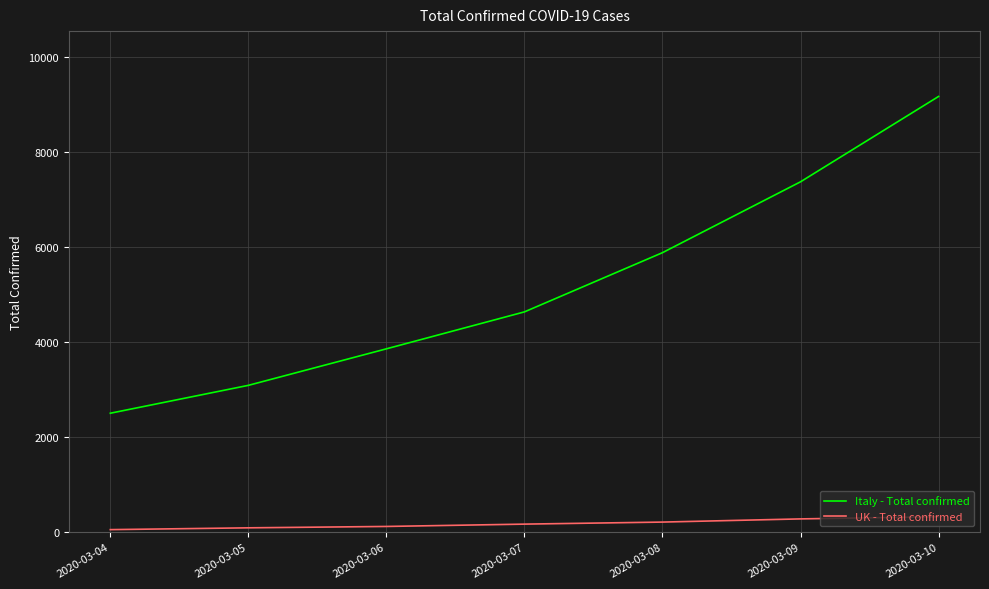

Rank the series at 2020-03-04 from lowest to highest value.

UK - Total confirmed, Italy - Total confirmed